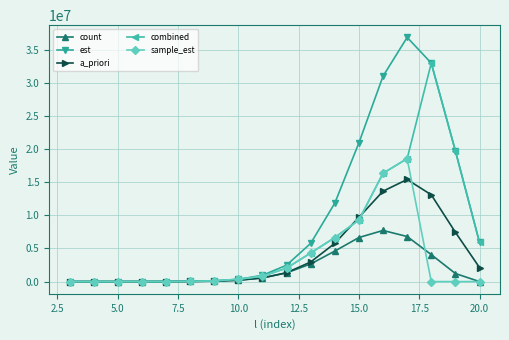

At how many categories does at least one series exceed 19283320?

5